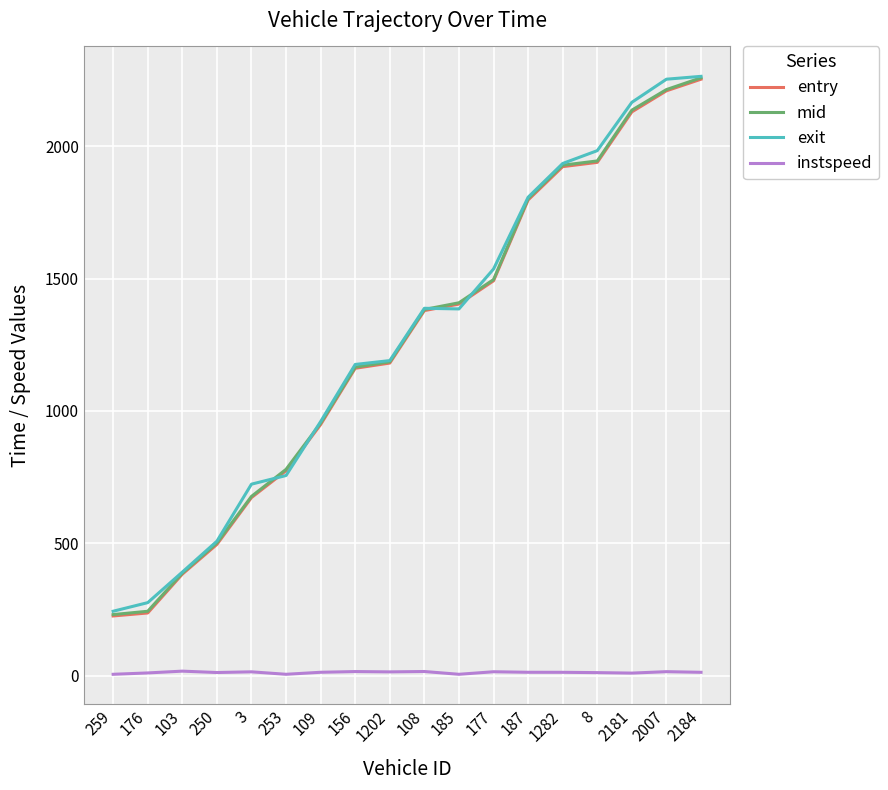

True or false: entry and instspeed intersect in this chart.

False